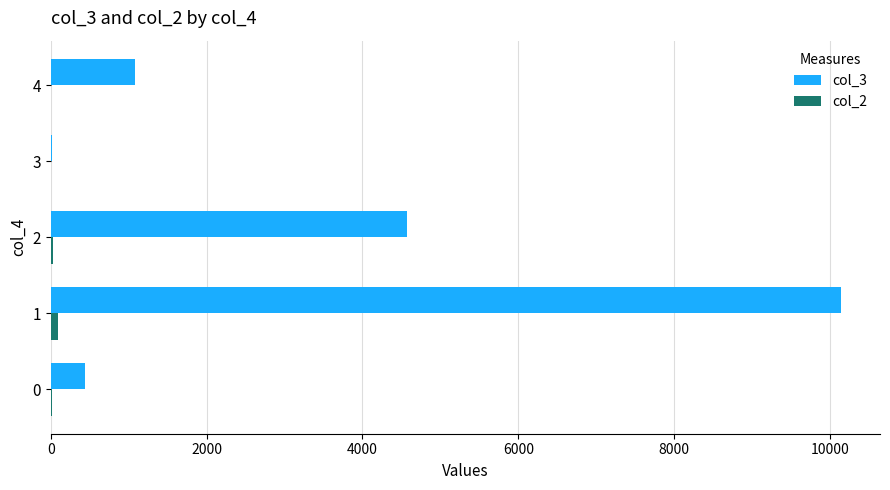

Which series has the largest total across all categories?

col_3